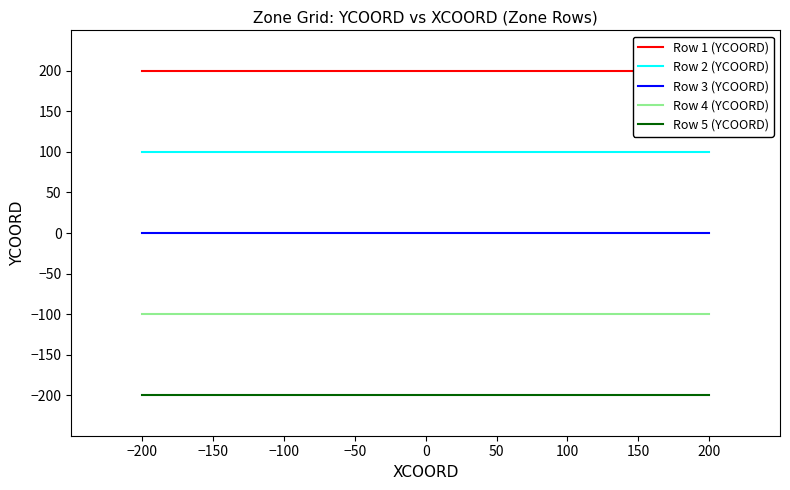

Which category has the highest value in the Row 2 (YCOORD) series?

−200